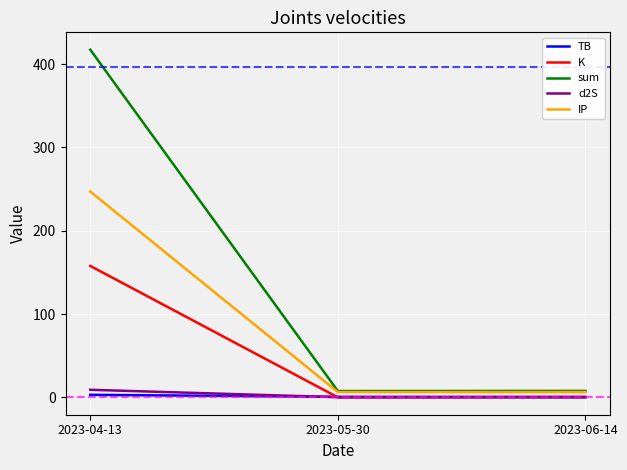

How many lines are shown in the chart?

5